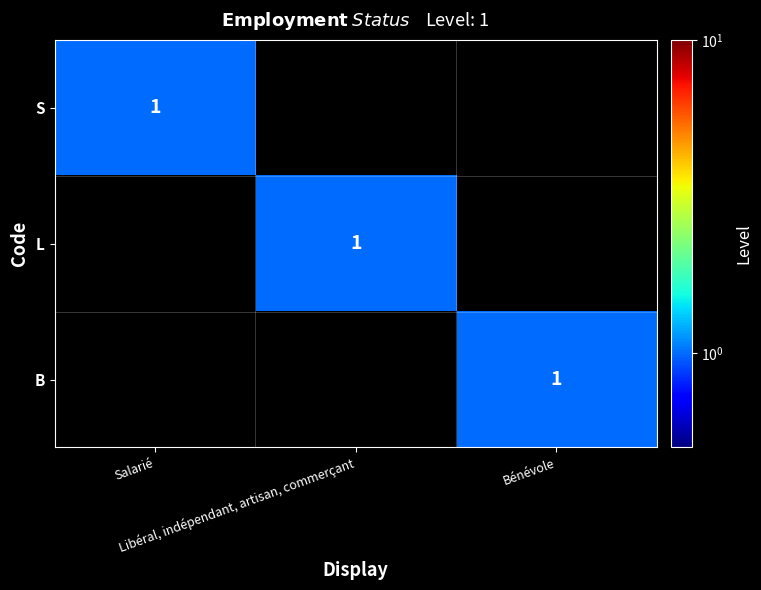

List the series in order of their peak value, highest first.

S, L, B